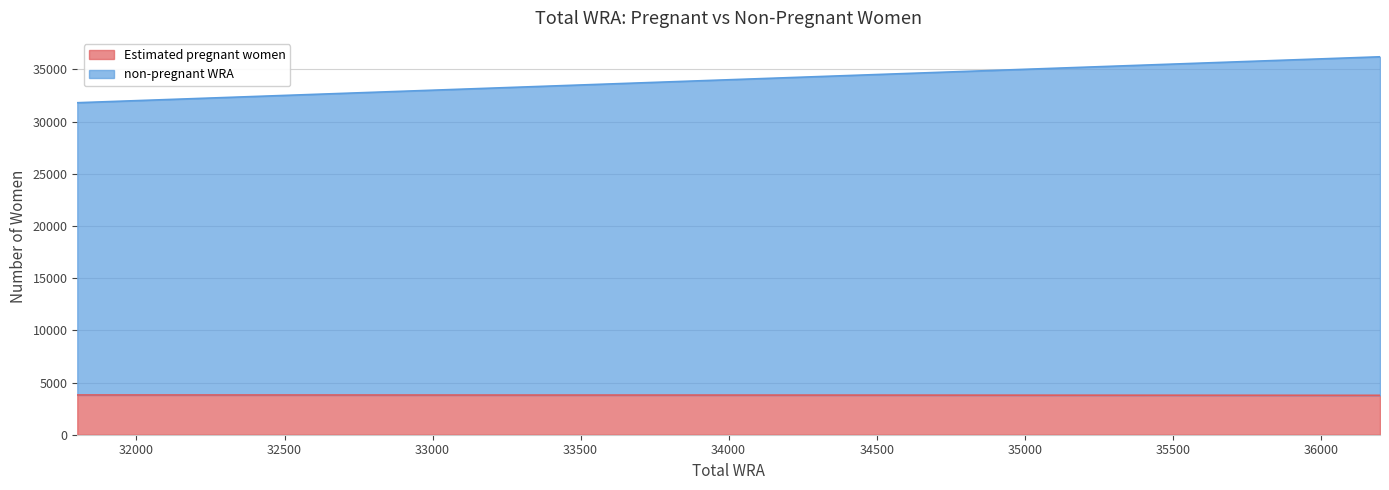

Which has a higher value, 33300 or 35600?

33300